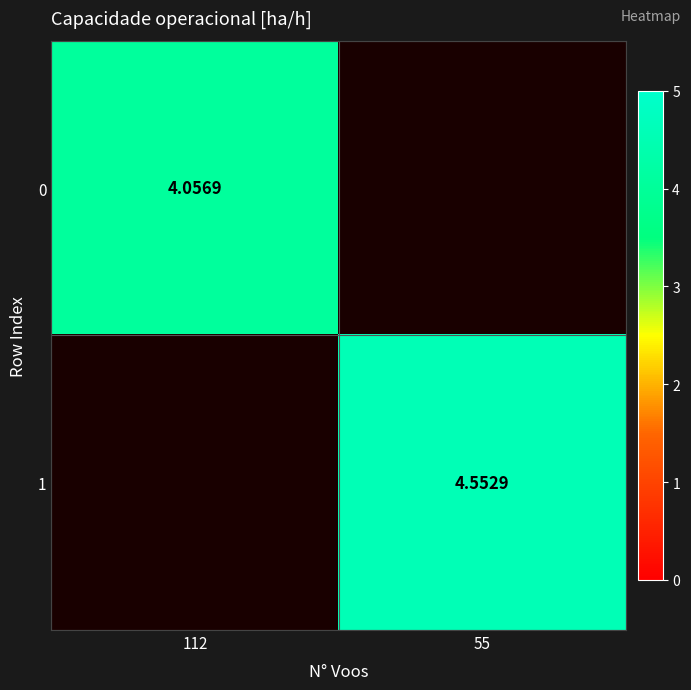

What is the highest value of the 1 series?

4.6